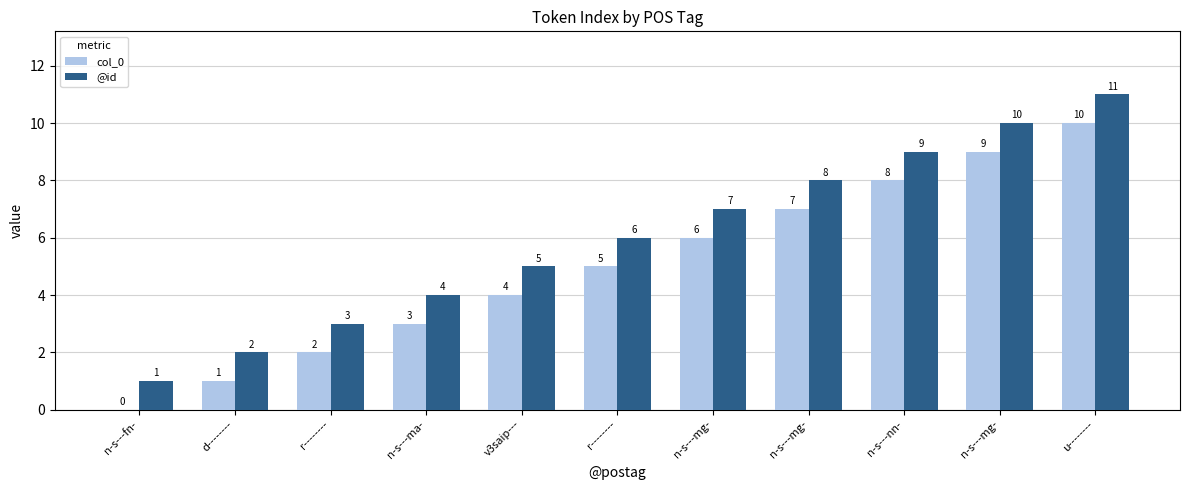

What is the spread (max minus min) of values at v3saip---?

1